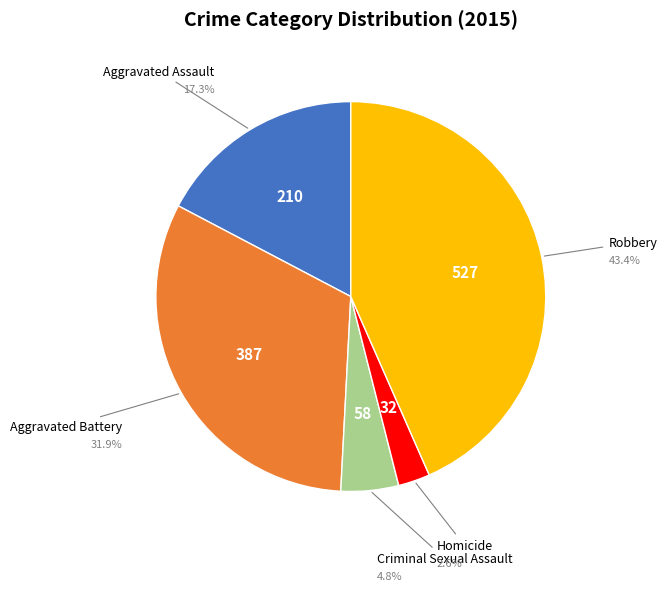

How many slices are in this pie chart?

5